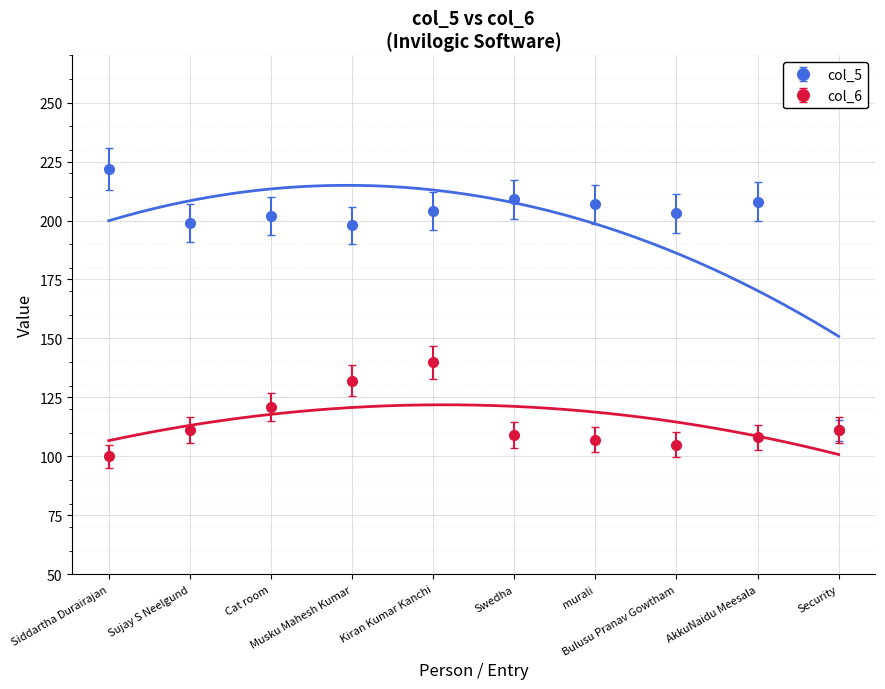

List the labels in order of col_6 value, largest first.

Kiran Kumar Kanchi, Musku Mahesh Kumar, Cat room, Sujay S Neelgund, Security, Swedha, AkkuNaidu Meesala, murali, Bulusu Pranav Gowtham, Siddartha Durairajan